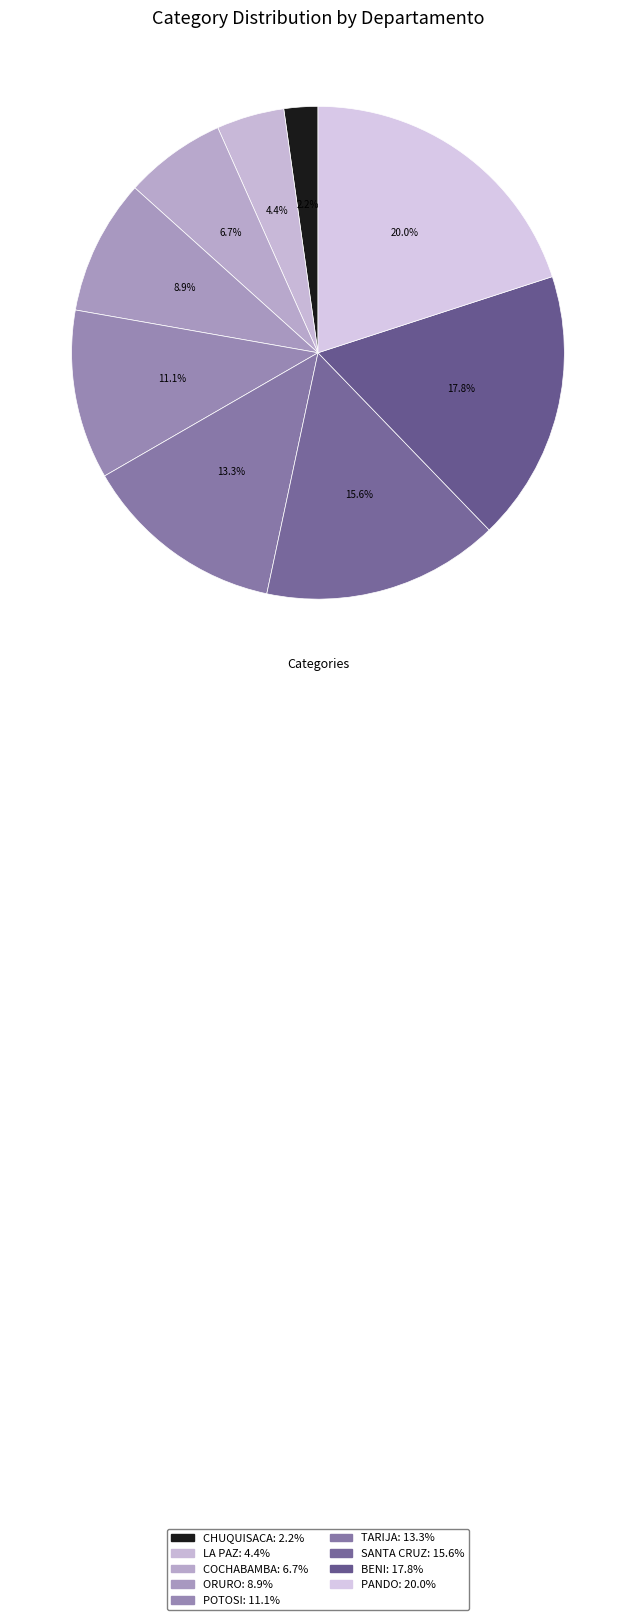

Is the sum of LA PAZ and SANTA CRUZ greater than half?

No